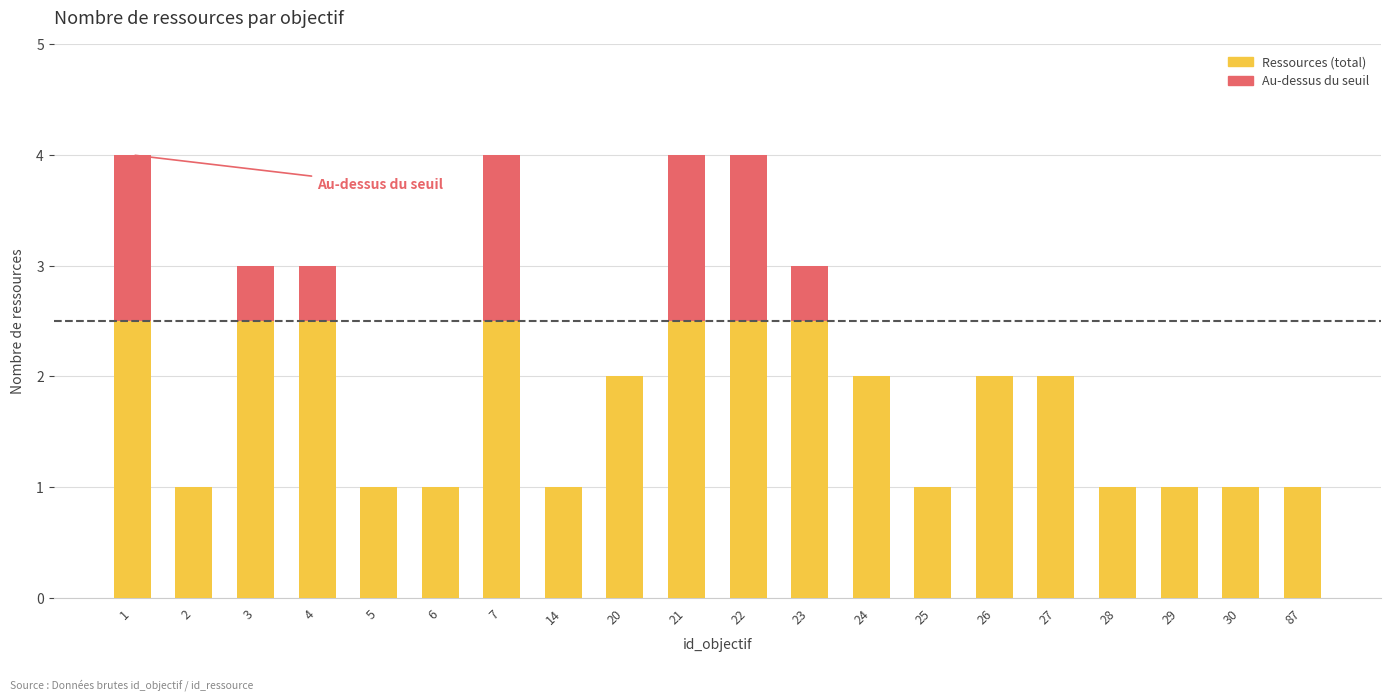

The Ressources (total) series shows 4.4 at 23. True or false?

False